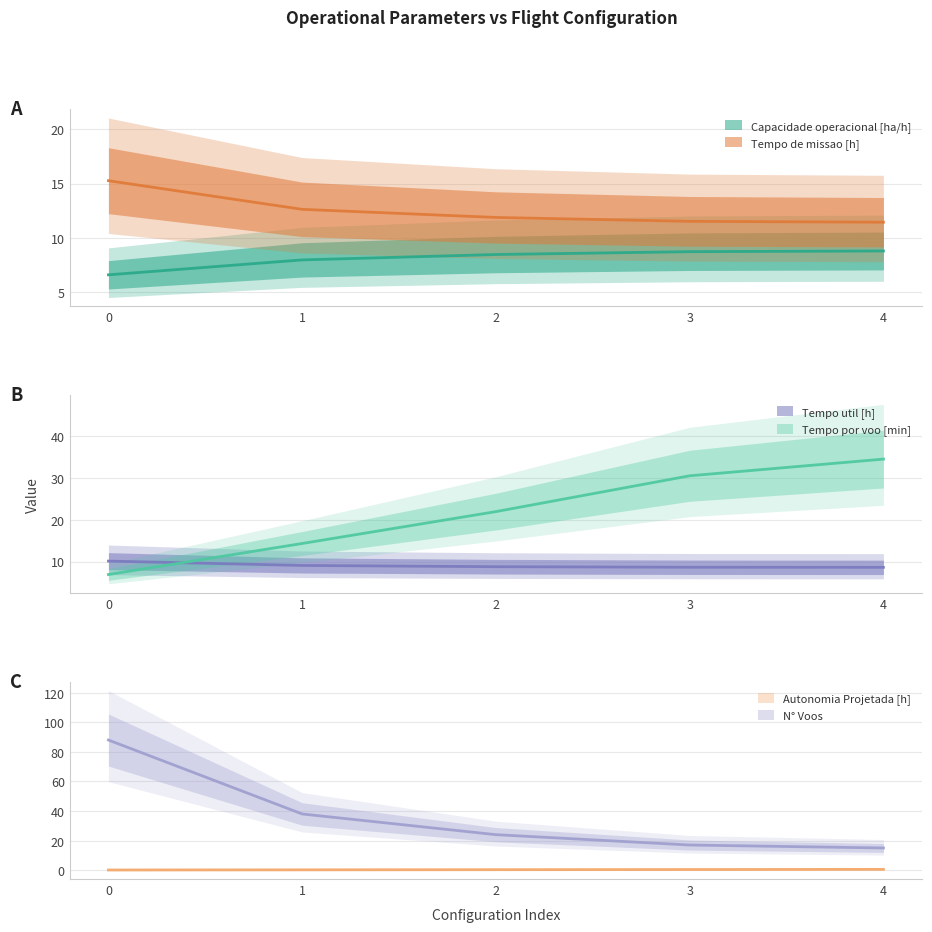

Is it true that Tempo util [h] equals 14.8 at 2?

False